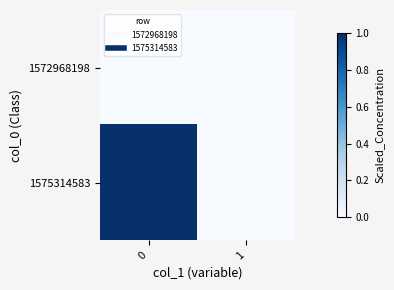

What is the total value across all series at 0?

1